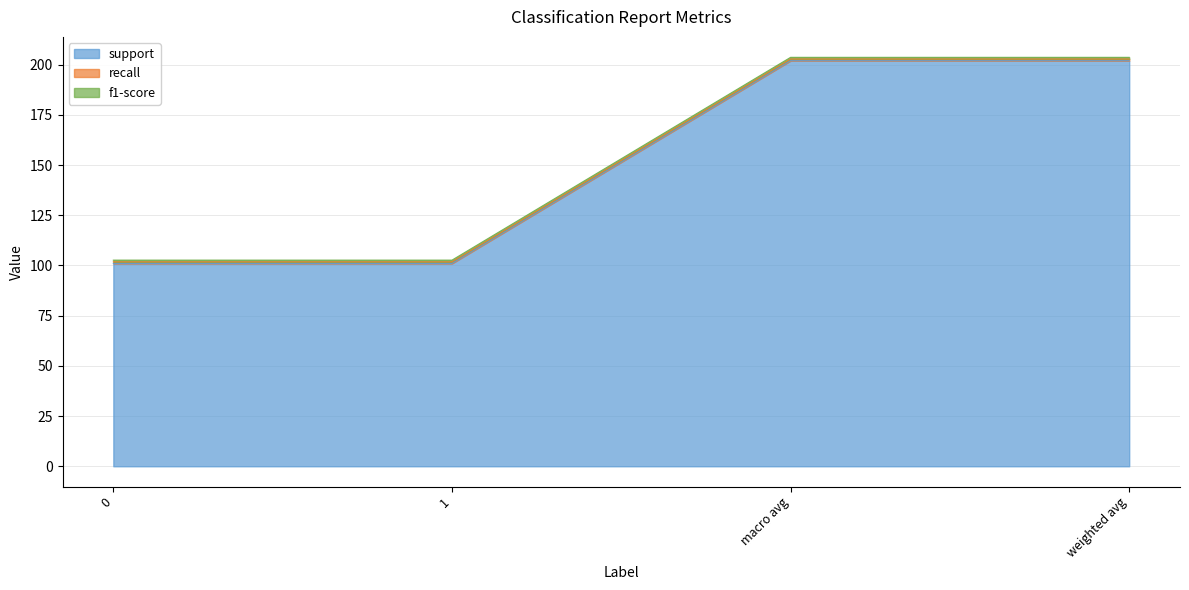

What is the smallest value displayed?

0.8